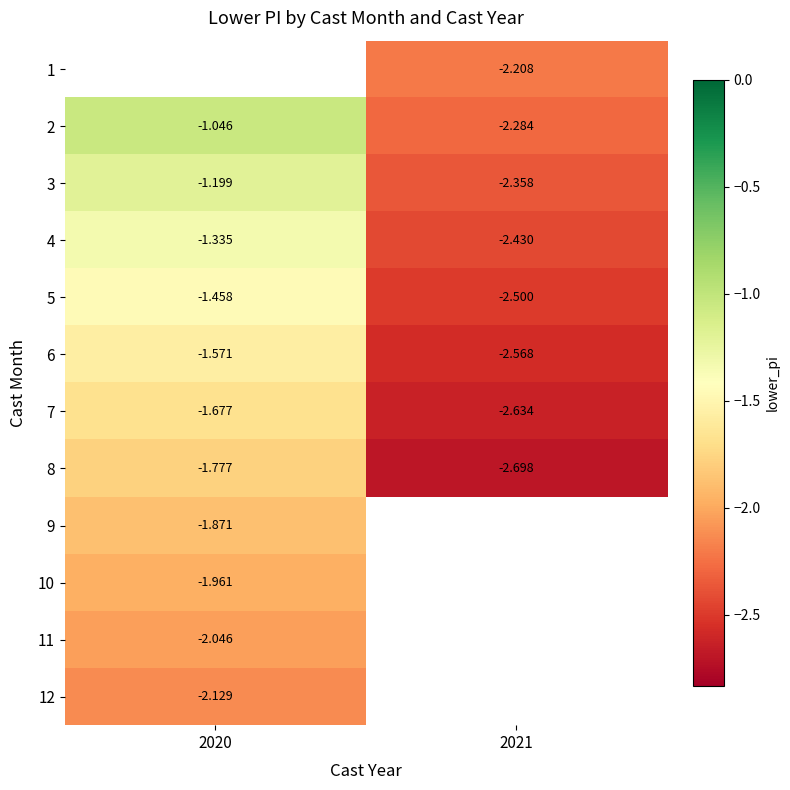

Is the value of 9 at 2020 greater than the value of 8 at 2020?

No